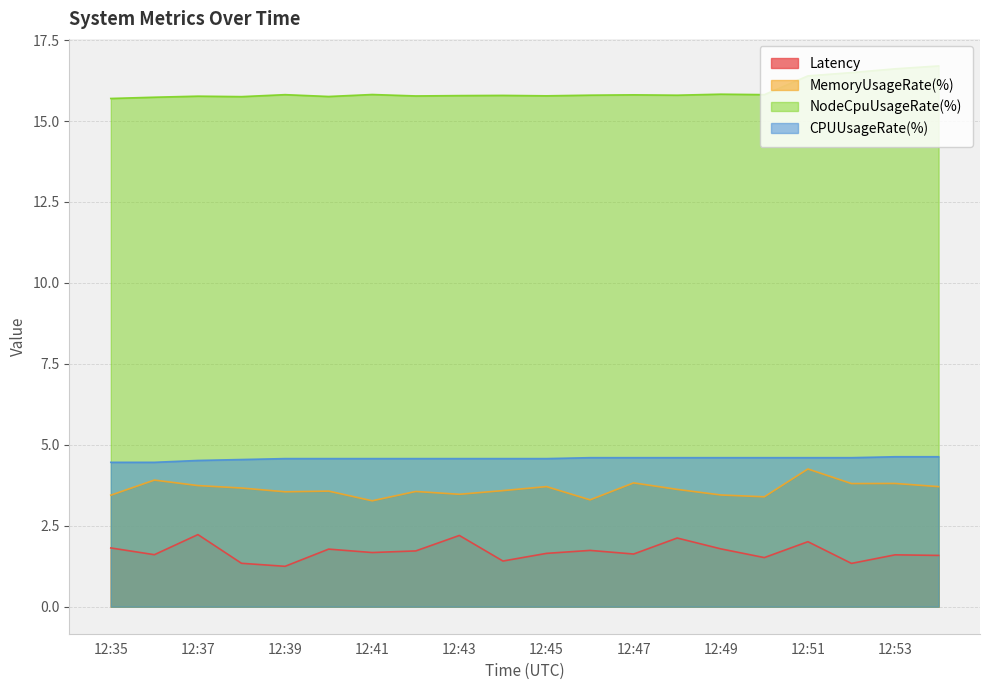

True or false: Latency has a value of 0.8 at 12:37.

False